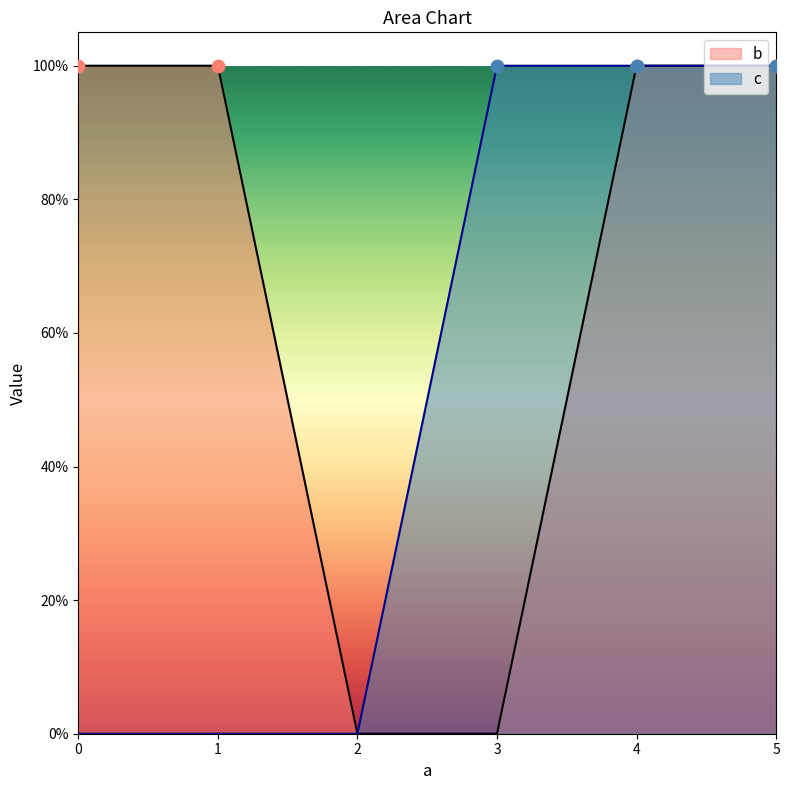

At how many categories does at least one series exceed 0?

5